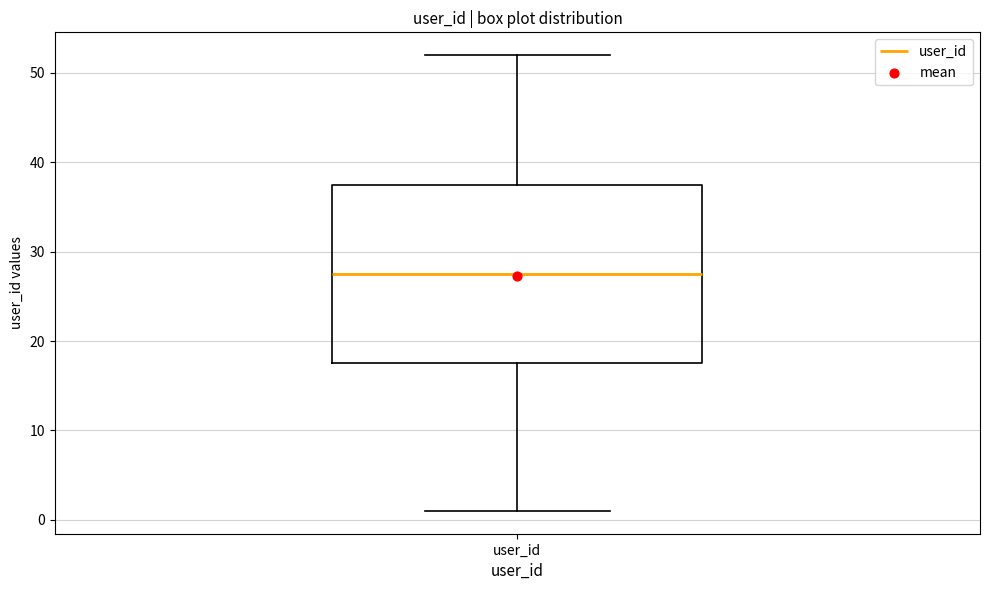

Read this box plot against the y-axis: the position of the median line, the range covered by the box, and the ends of both whiskers. The values are not printed on the chart, so give them approximately, as read against the axis.

median 28, box 18 to 38, whiskers 1 to 52